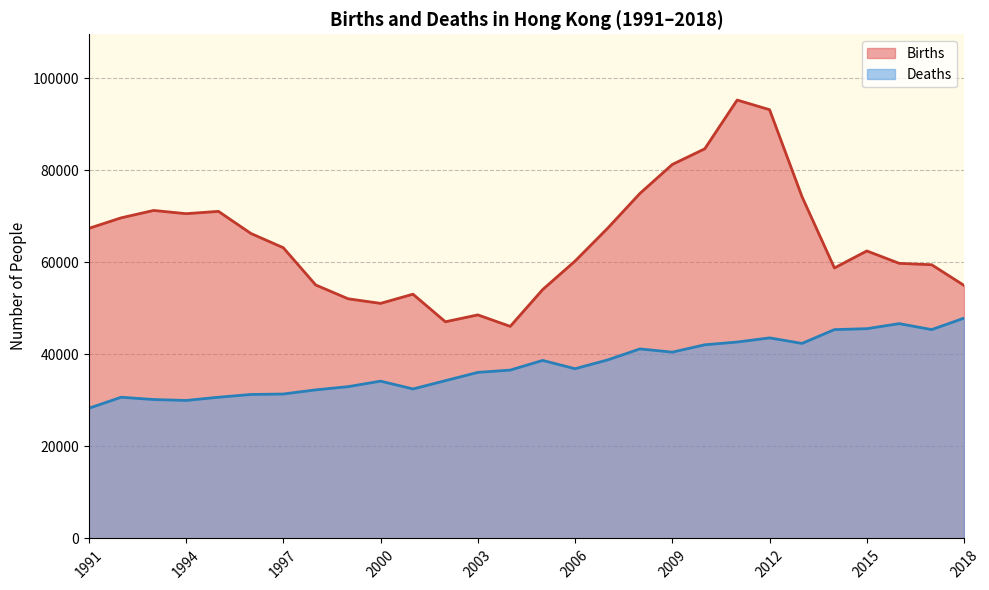

What is the highest value of the Births series?

95300